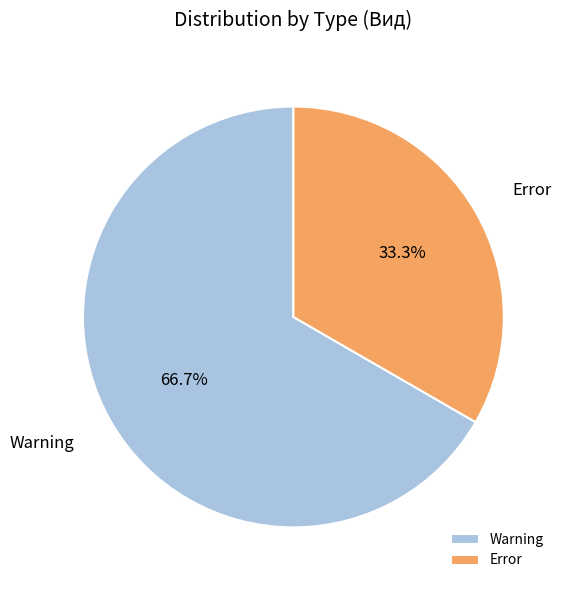

Rank the categories by value from lowest to highest.

Error, Warning